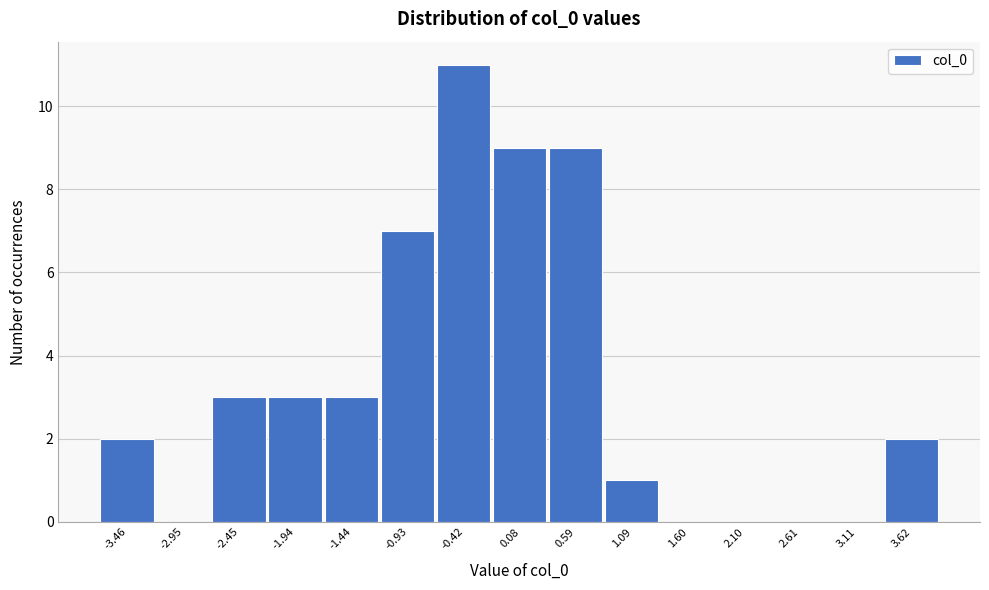

Reading left to right, extract all data points from this chart.

-3.46=2	-2.95=0	-2.45=3	-1.94=3	-1.44=3	-0.93=7	-0.42=11	0.08=9	0.59=9	1.09=1	1.60=0	2.10=0	2.61=0	3.11=0	3.62=2